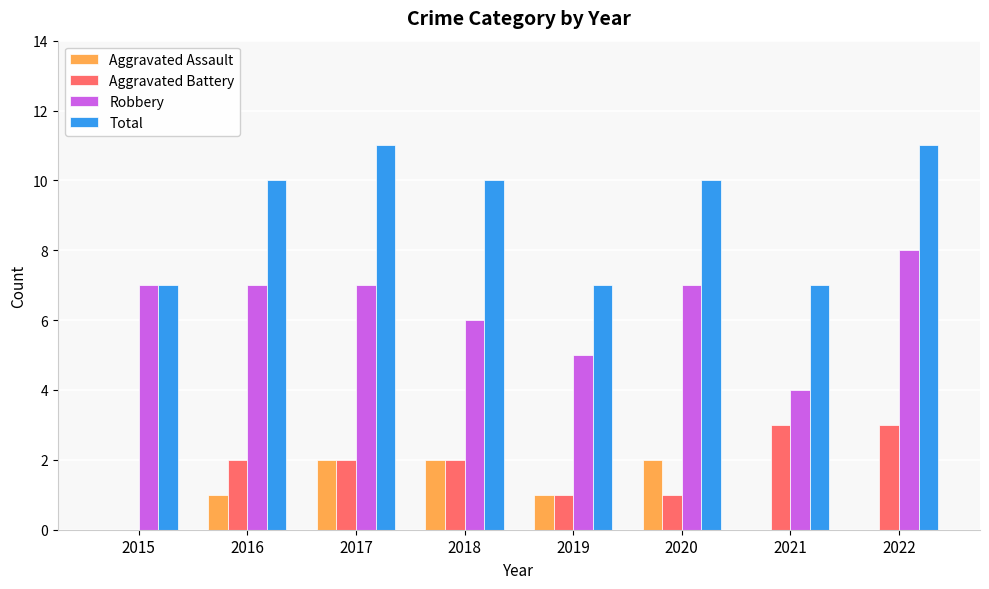

Between 2015 and 2018, which series saw the biggest shift?

Total